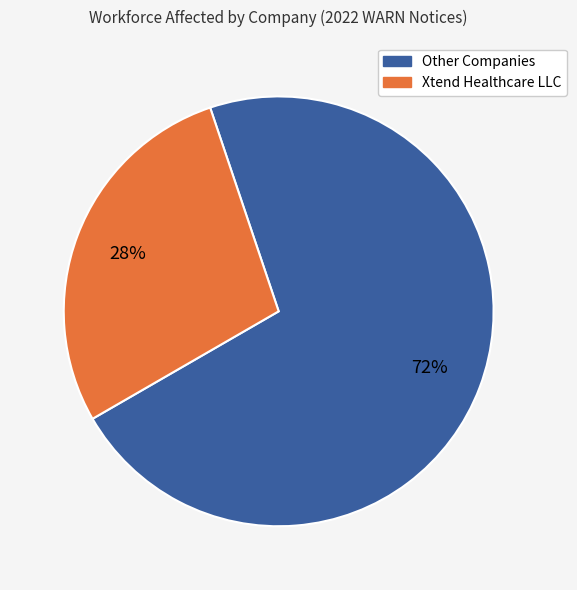

To the nearest percent, what is the average slice percentage?

50%